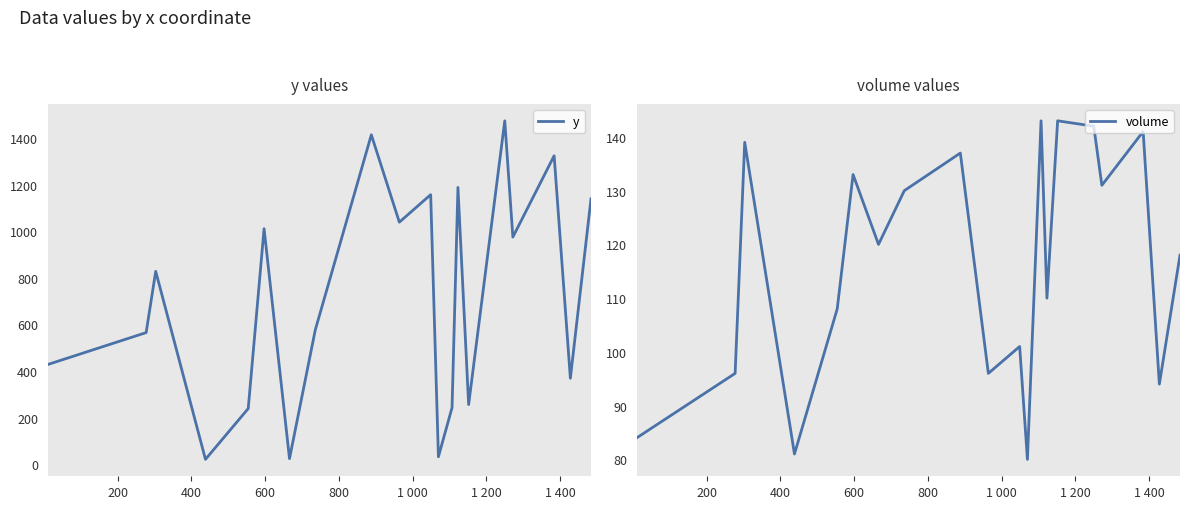

Which series has the largest total across all categories?

y